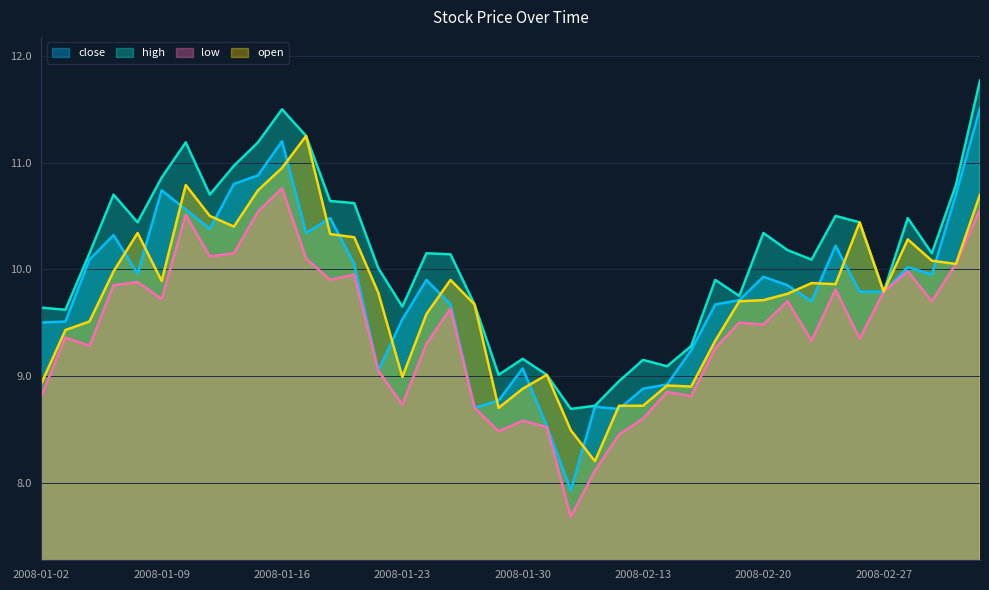

At how many categories does at least one series exceed 8?

40